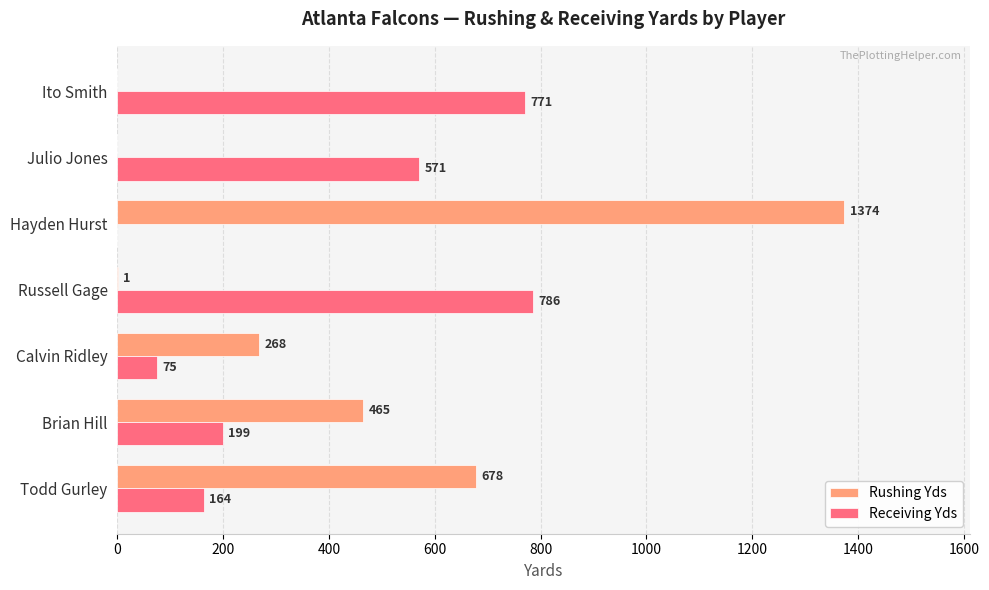

Is it true that Receiving Yds equals 127 at Julio Jones?

False